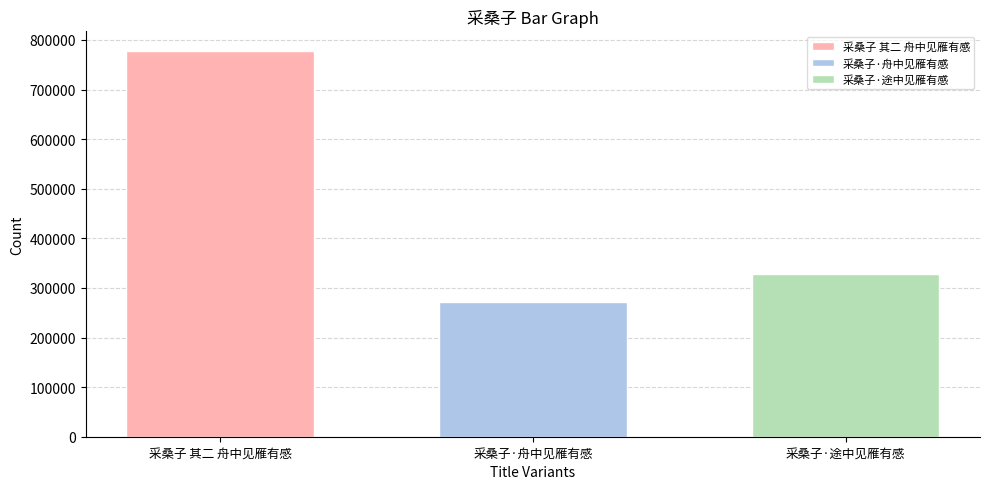

What is the difference between the highest and lowest values at 采桑子·舟中见雁有感?

507457